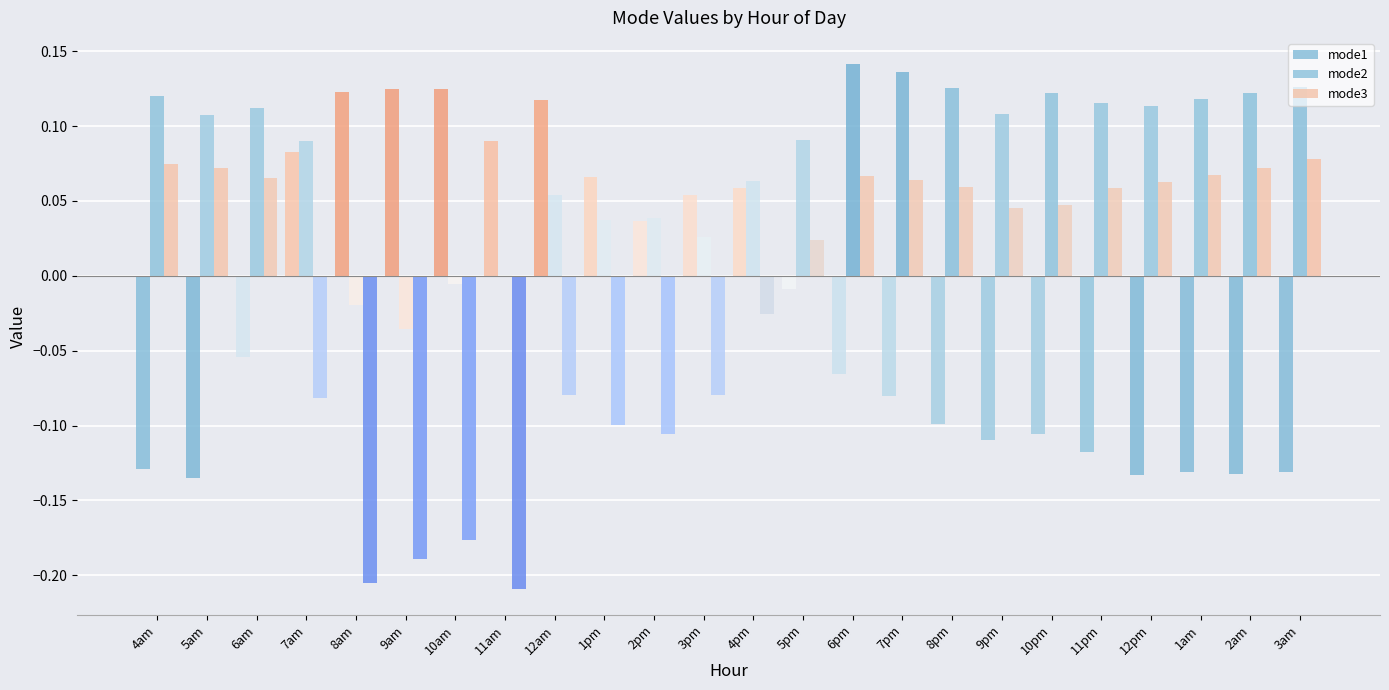

True or false: mode3 has a value of -0.2 at 11am.

True